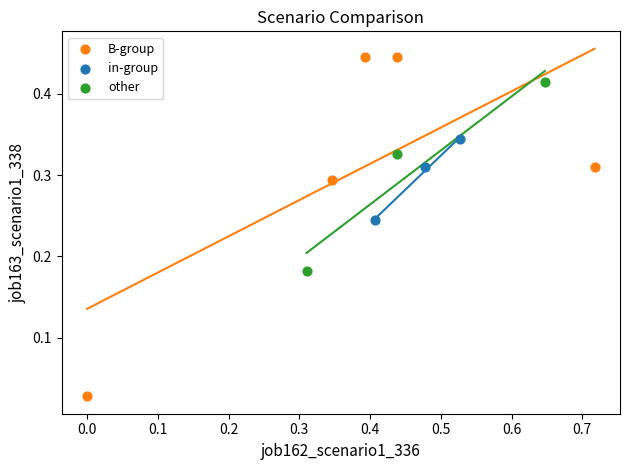

Which series reaches the maximum Y coordinate?

B-group